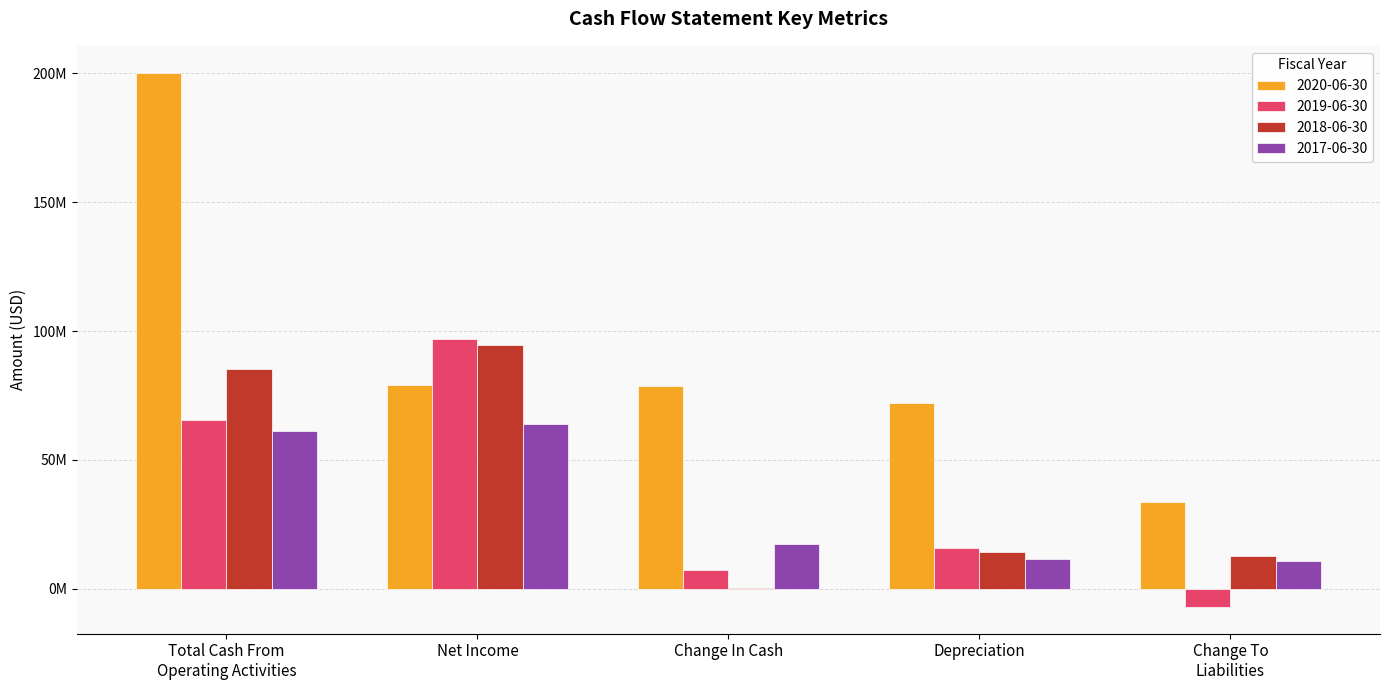

True or false: 2019-06-30 has a value of 10848443 at Depreciation.

False